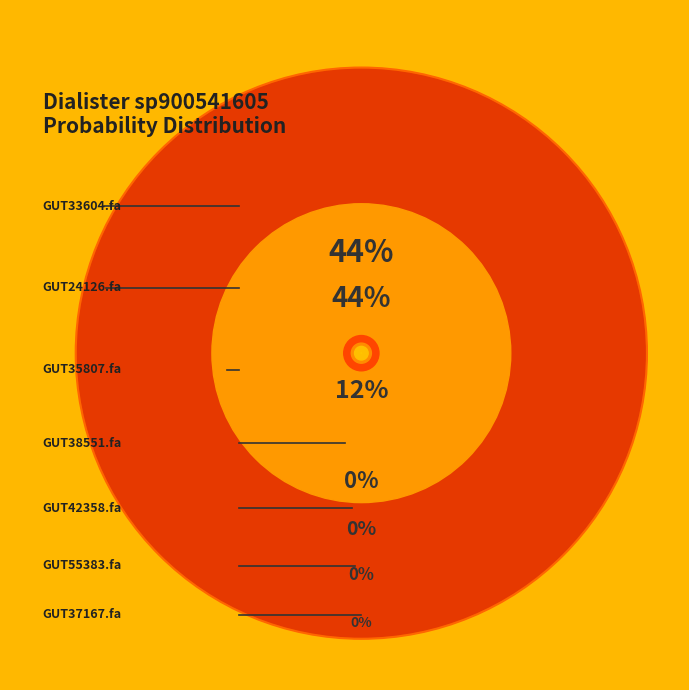

Do even_MAG-GUT55383.fa and even_MAG-GUT38551.fa together represent more than half of the pie?

No